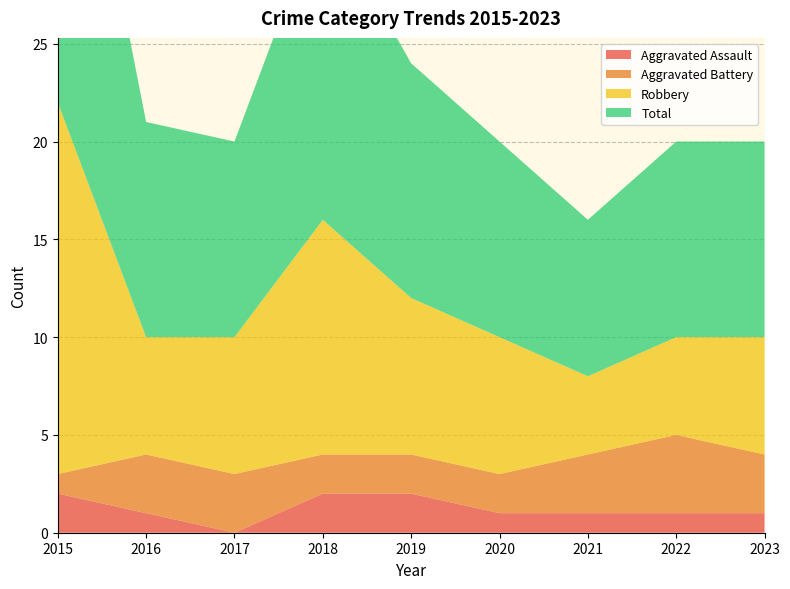

Reading left to right, list all the values displayed in this chart.

Aggravated Assault: 2015=2	2016=1	2017=0	2018=2	2019=2	2020=1	2021=1	2022=1	2023=1
Aggravated Battery: 2015=1	2016=3	2017=3	2018=2	2019=2	2020=2	2021=3	2022=4	2023=3
Robbery: 2015=19	2016=6	2017=7	2018=12	2019=8	2020=7	2021=4	2022=5	2023=6
Total: 2015=22	2016=11	2017=10	2018=16	2019=12	2020=10	2021=8	2022=10	2023=10